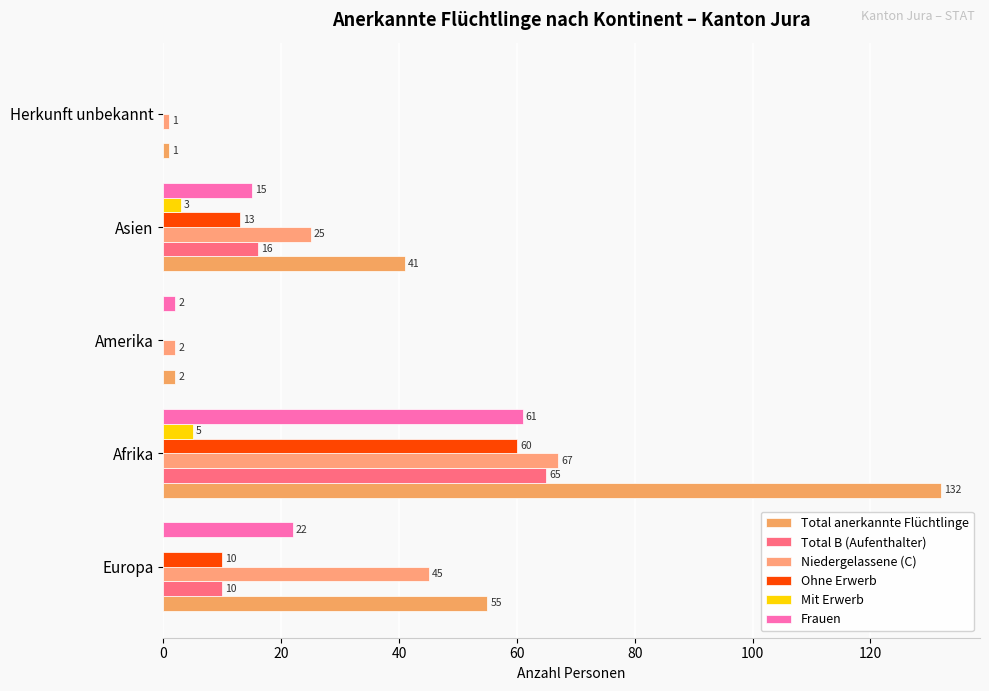

Rank the series by their maximum value, from lowest to highest.

Mit Erwerb, Ohne Erwerb, Frauen, Total B (Aufenthalter), Niedergelassene (C), Total anerkannte Flüchtlinge